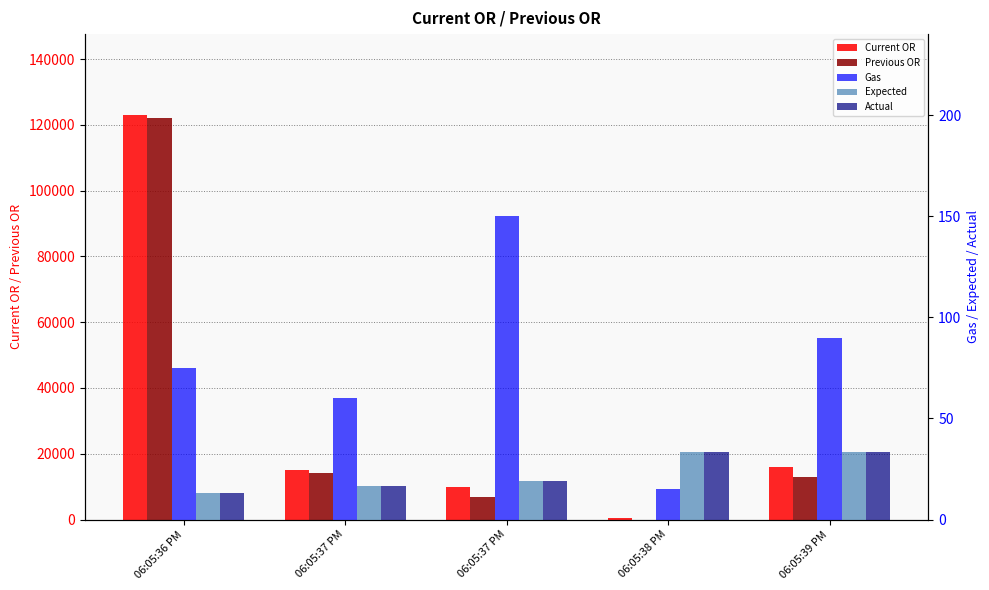

Rank the series by their maximum value, from highest to lowest.

Current OR, Previous OR, Gas, Expected, Actual